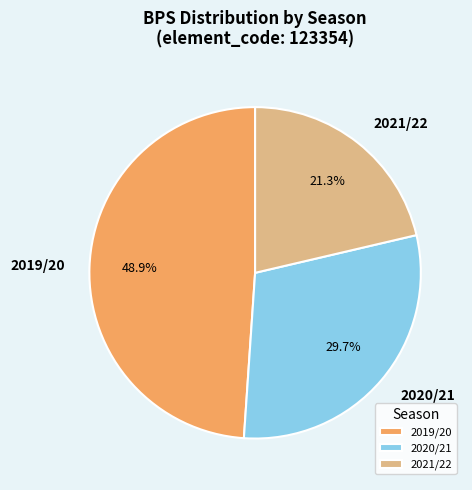

Does any single category account for the majority?

No